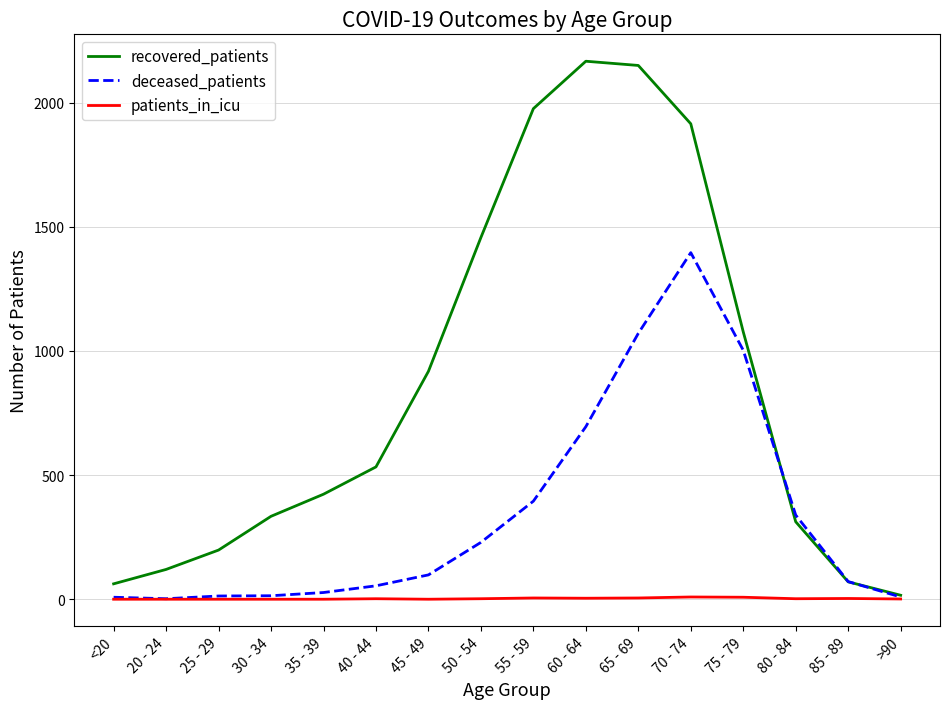

At which label does deceased_patients reach its peak?

70 - 74